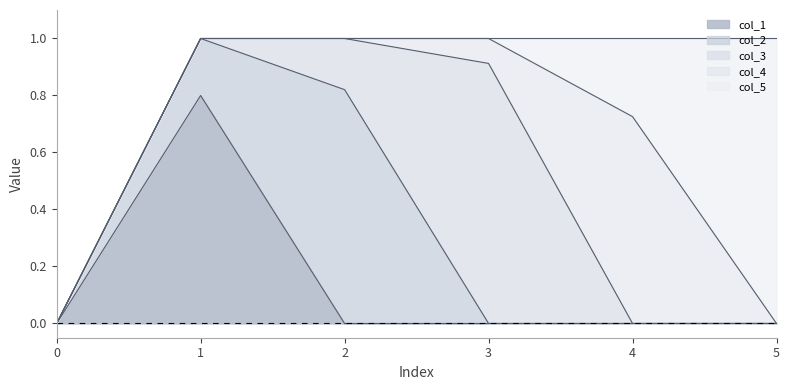

Reading left to right, transcribe all the data shown in this chart.

col_1: 0.0	0.8	0.0	0.0	0.0	0.0
col_2: 0.0	0.2	0.8	0.0	0.0	0.0
col_3: 0.0	0.0	0.2	0.9	0.0	0.0
col_4: 0.0	0.0	0.0	0.1	0.7	0.0
col_5: 0.0	0.0	0.0	0.0	0.3	1.0